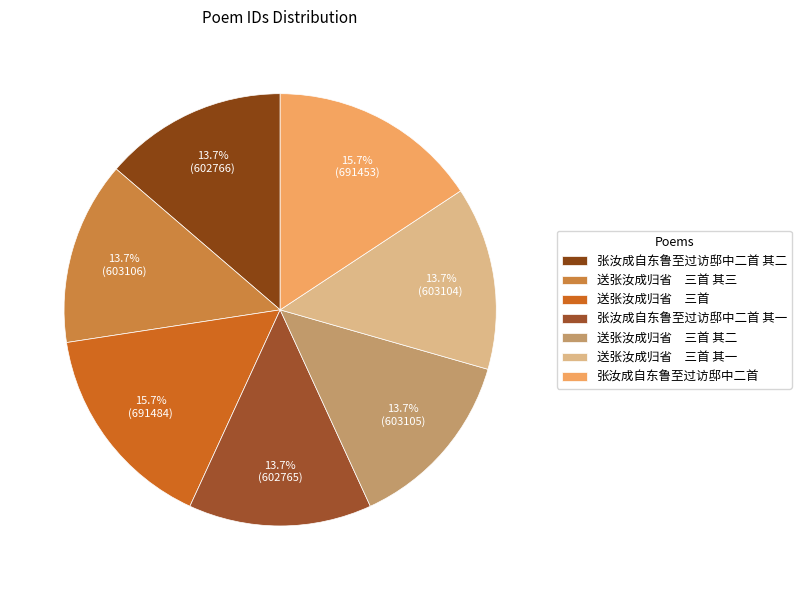

Does any single category account for the majority?

No